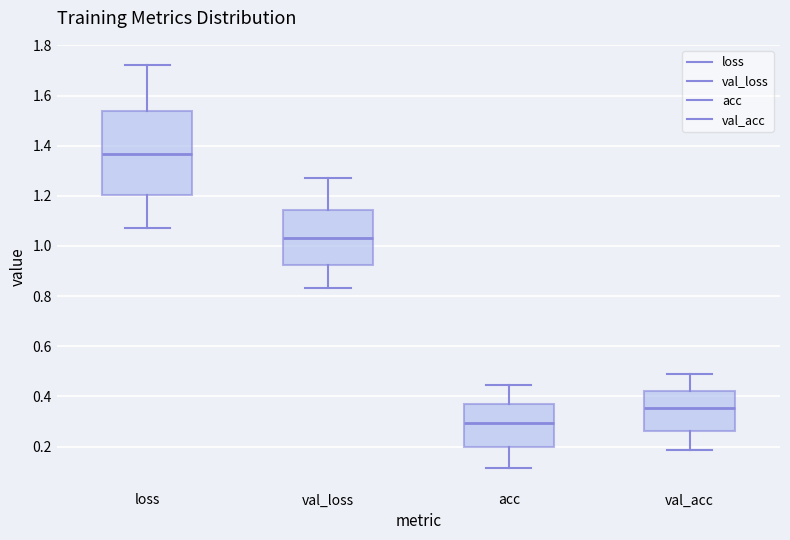

Reading left to right, read every box against the y-axis: the position of its median line, the range the box covers, and the ends of its whiskers. The values are not printed on the chart, so give them approximately, as read against the axis.

loss: median 1.36, box 1.20 to 1.54, whiskers 1.08 to 1.72
val_loss: median 1.04, box 0.92 to 1.14, whiskers 0.84 to 1.26
acc: median 0.30, box 0.20 to 0.38, whiskers 0.12 to 0.44
val_acc: median 0.36, box 0.26 to 0.42, whiskers 0.18 to 0.48